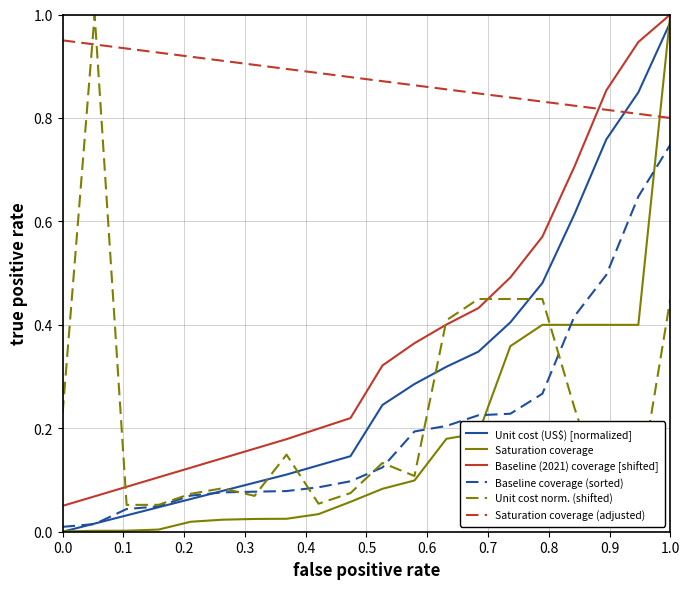

Is it true that Baseline coverage (sorted) equals 0.4 at 1.0?

False